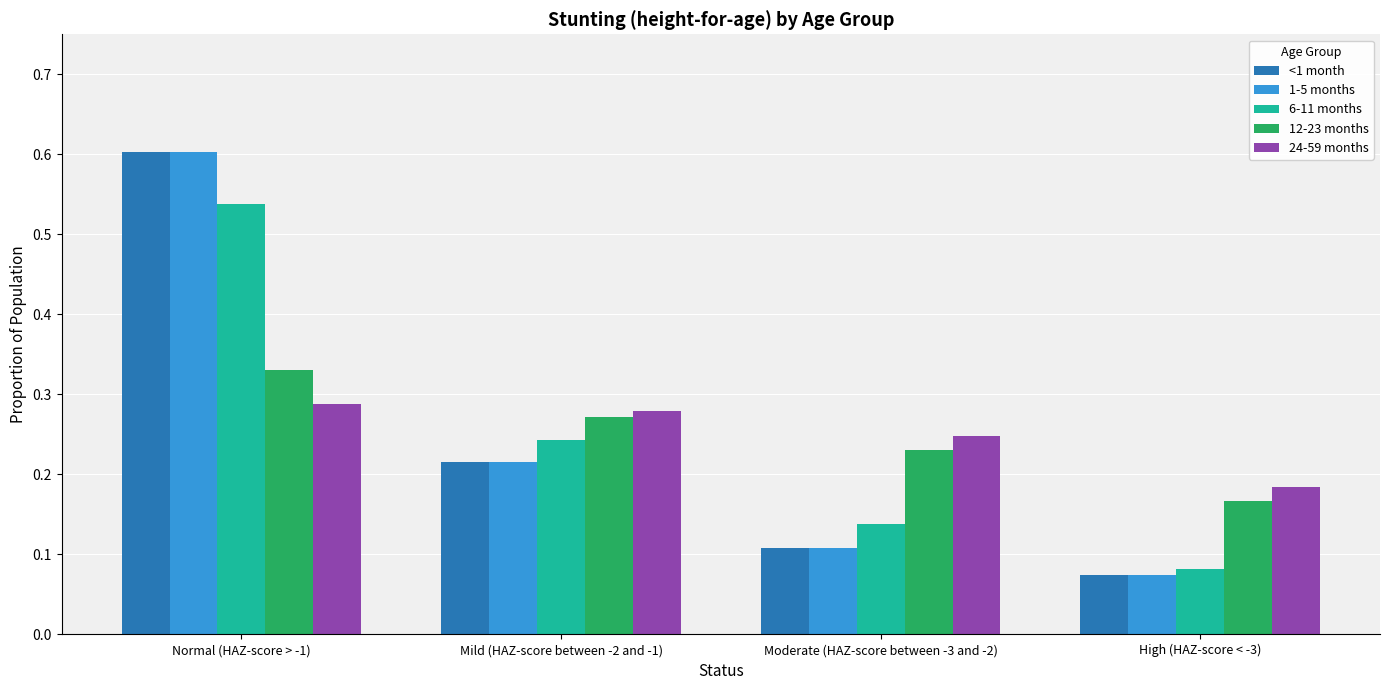

Rank the categories by 12-23 months value from highest to lowest.

Normal (HAZ-score > -1), Mild (HAZ-score between -2 and -1), Moderate (HAZ-score between -3 and -2), High (HAZ-score < -3)